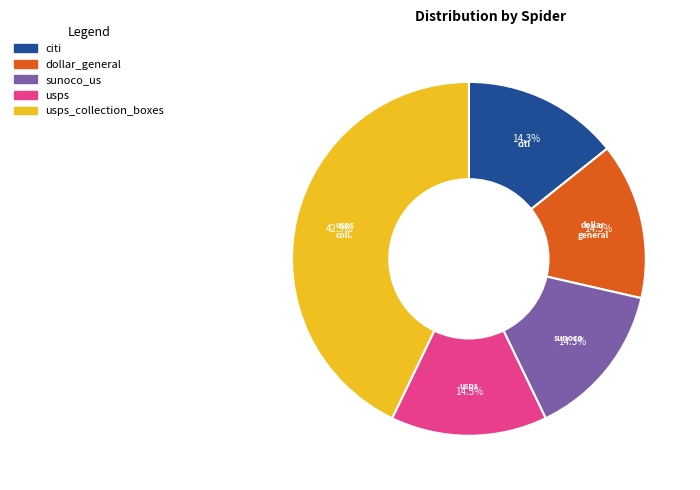

Does any single category account for the majority?

No